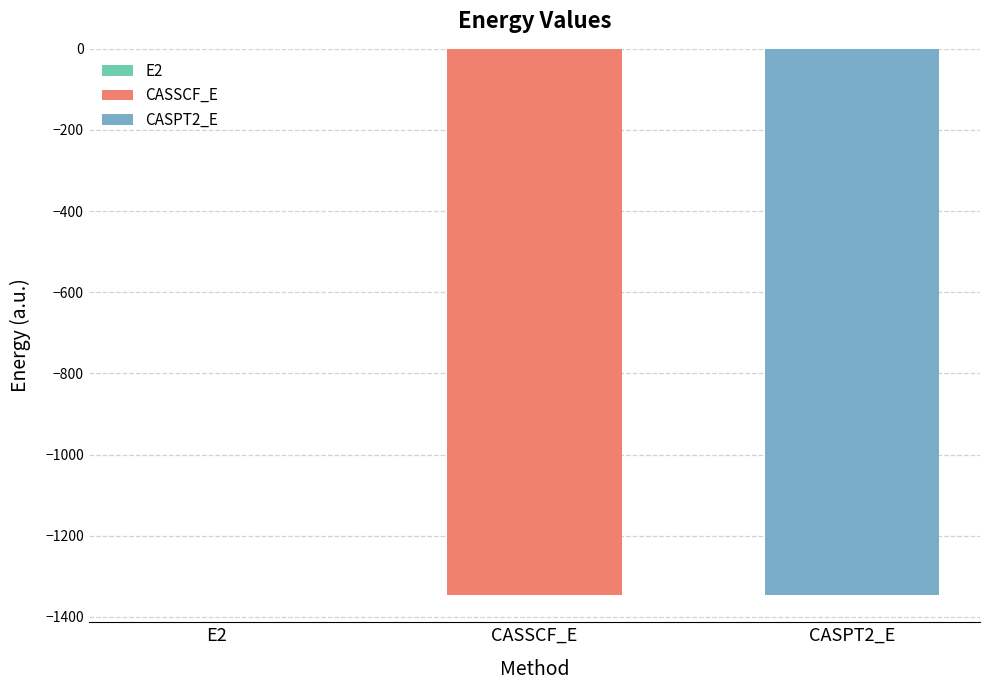

What is the difference between the values at CASPT2_E and CASSCF_E?

0.4